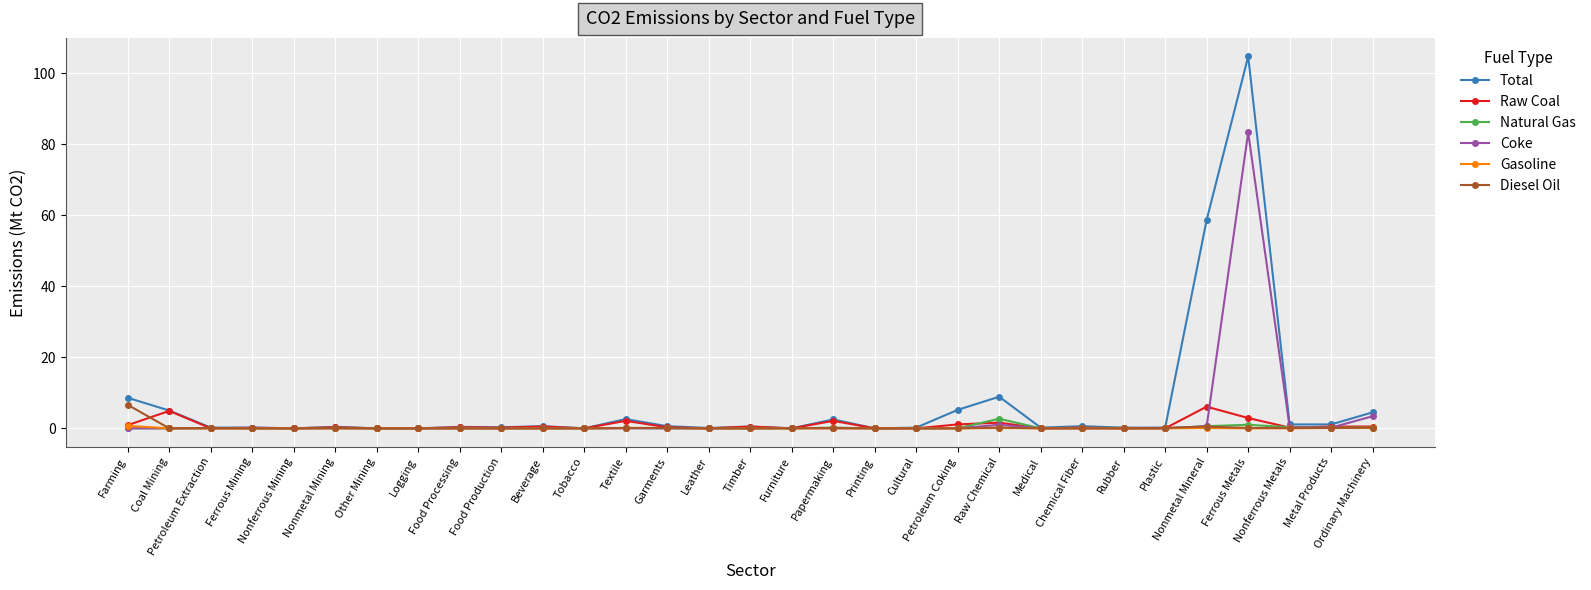

What is the total value across all series at Ferrous Metals?

192.0